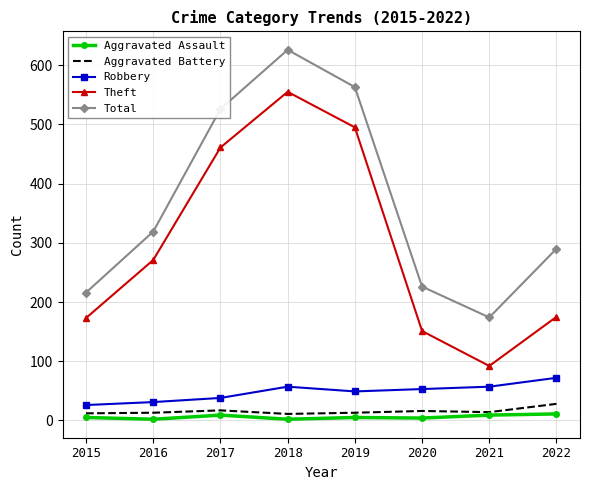

The Total series shows 113 at 2022. True or false?

False